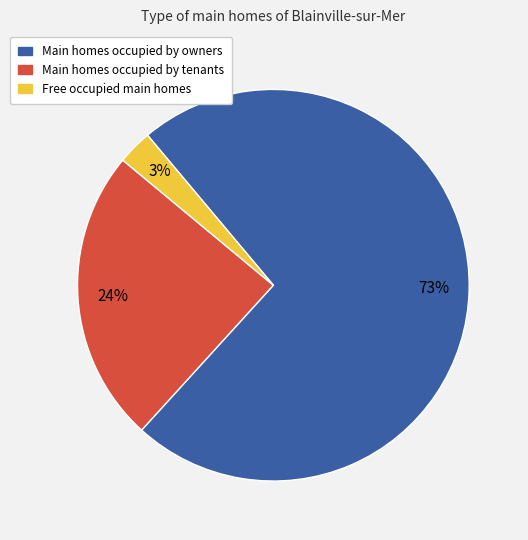

To the nearest percent, what is the difference between the largest and smallest slice percentages?

70%